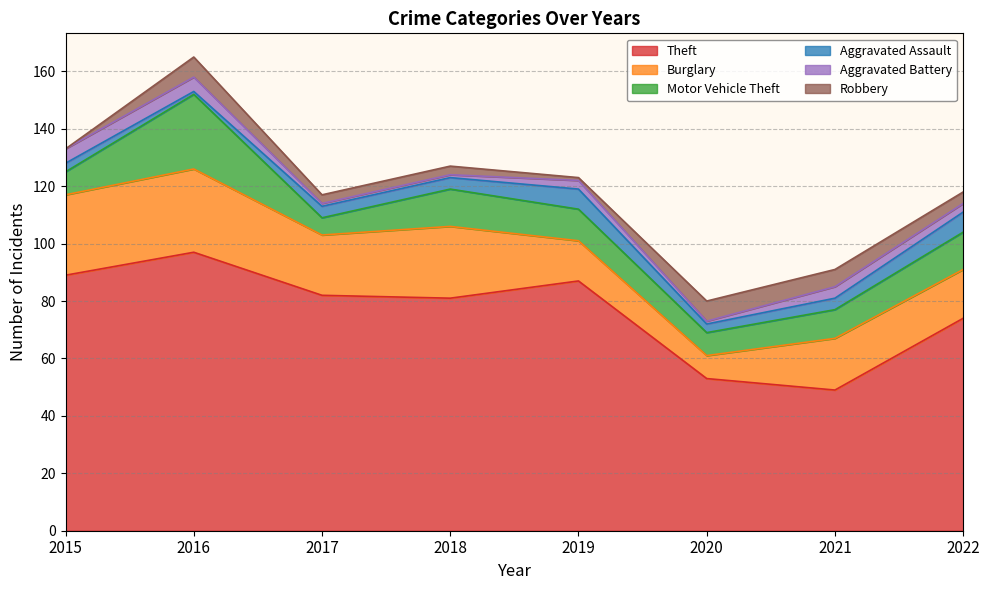

True or false: Theft has a value of 89 at 2015.

True